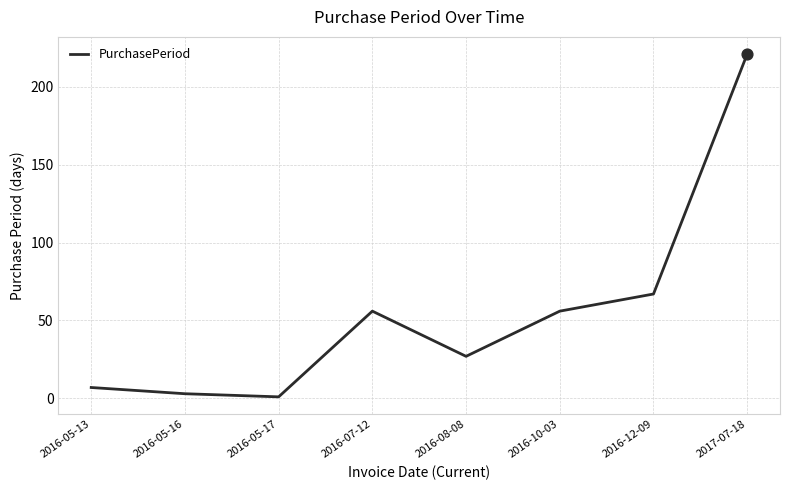

Between 2016-05-13 and 2016-12-09, which is larger?

2016-12-09